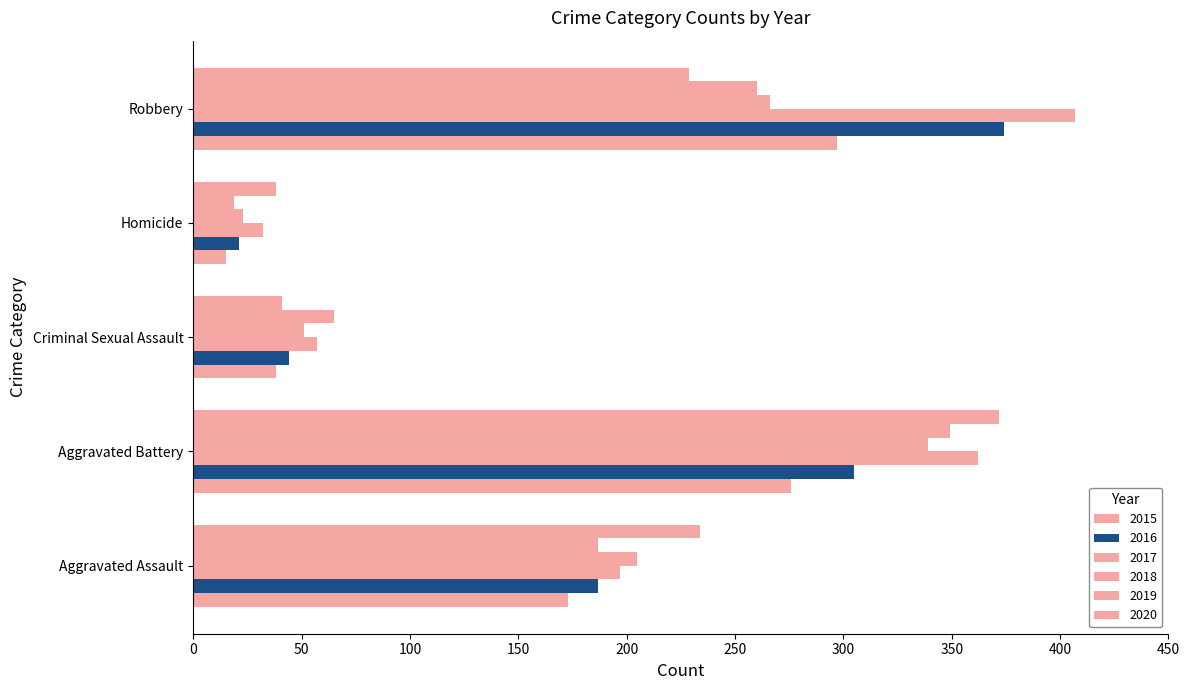

How many data points in 2016 are less than 187?

2